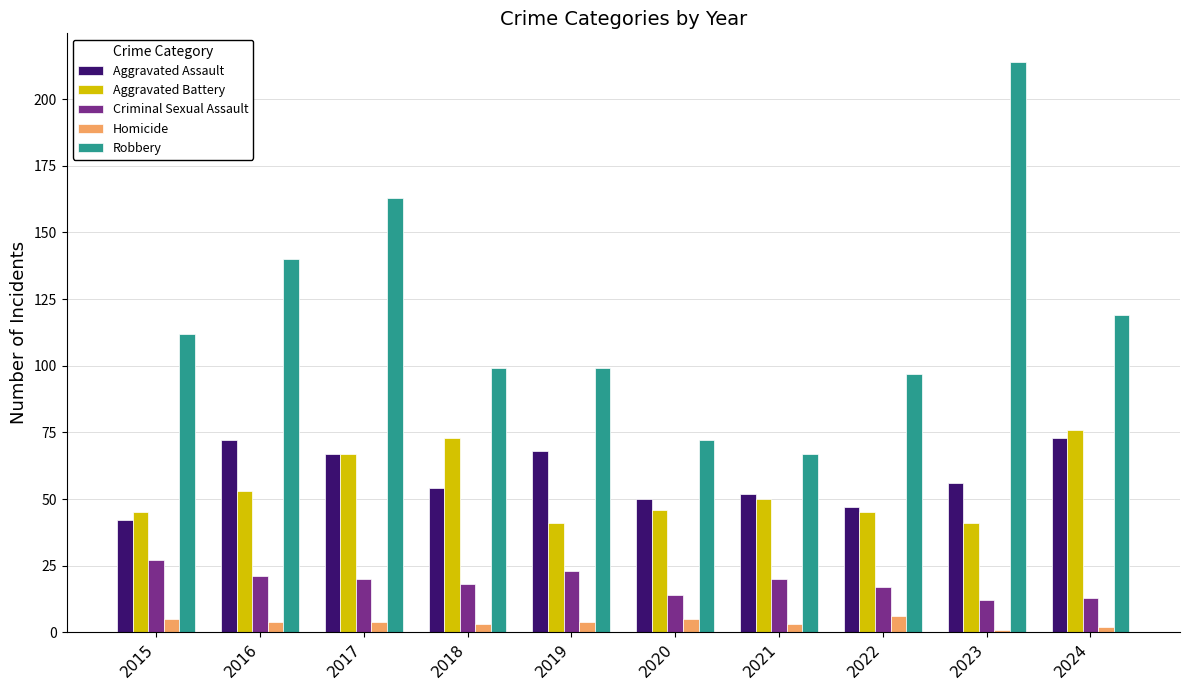

How many bars are there in total?

50